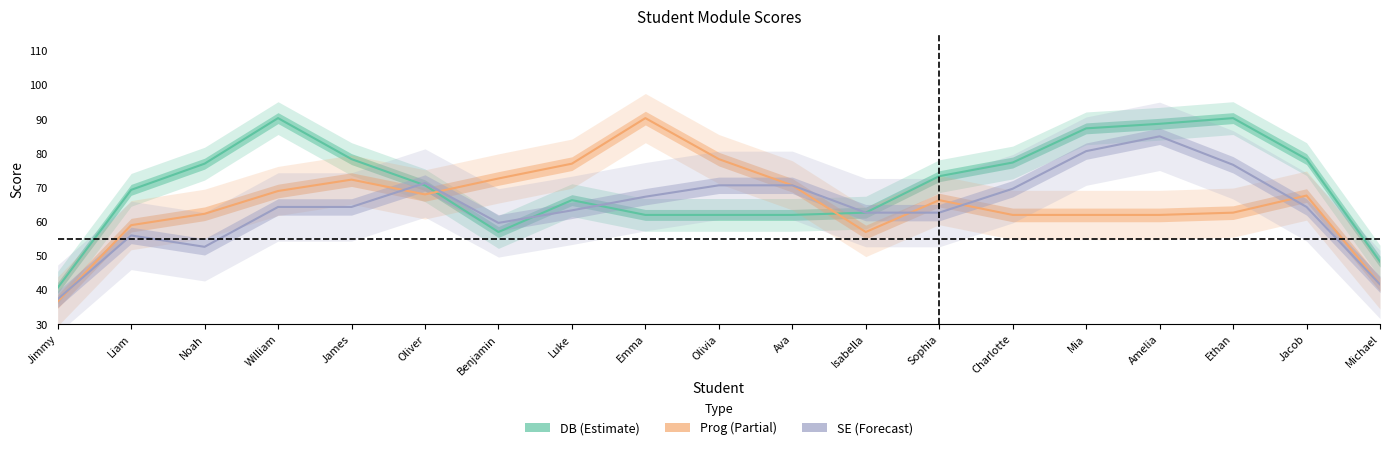

In Prog, how many points are lower than both neighbors (excluding endpoints)?

2